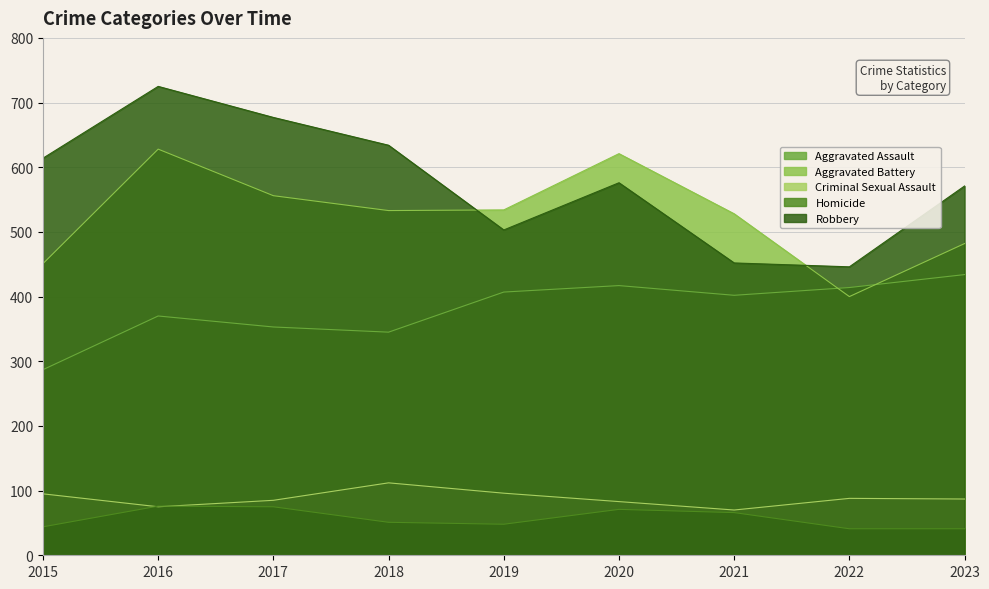

True or false: Criminal Sexual Assault has more than 2 interior local peaks.

False